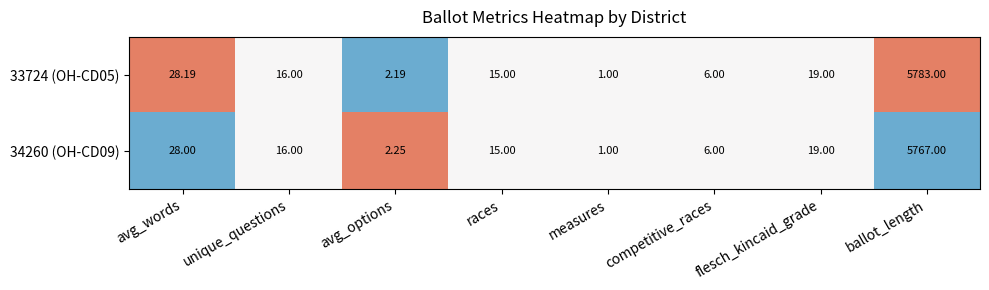

Rank the series at avg_options from lowest to highest value.

33724 (OH-CD05), 34260 (OH-CD09)